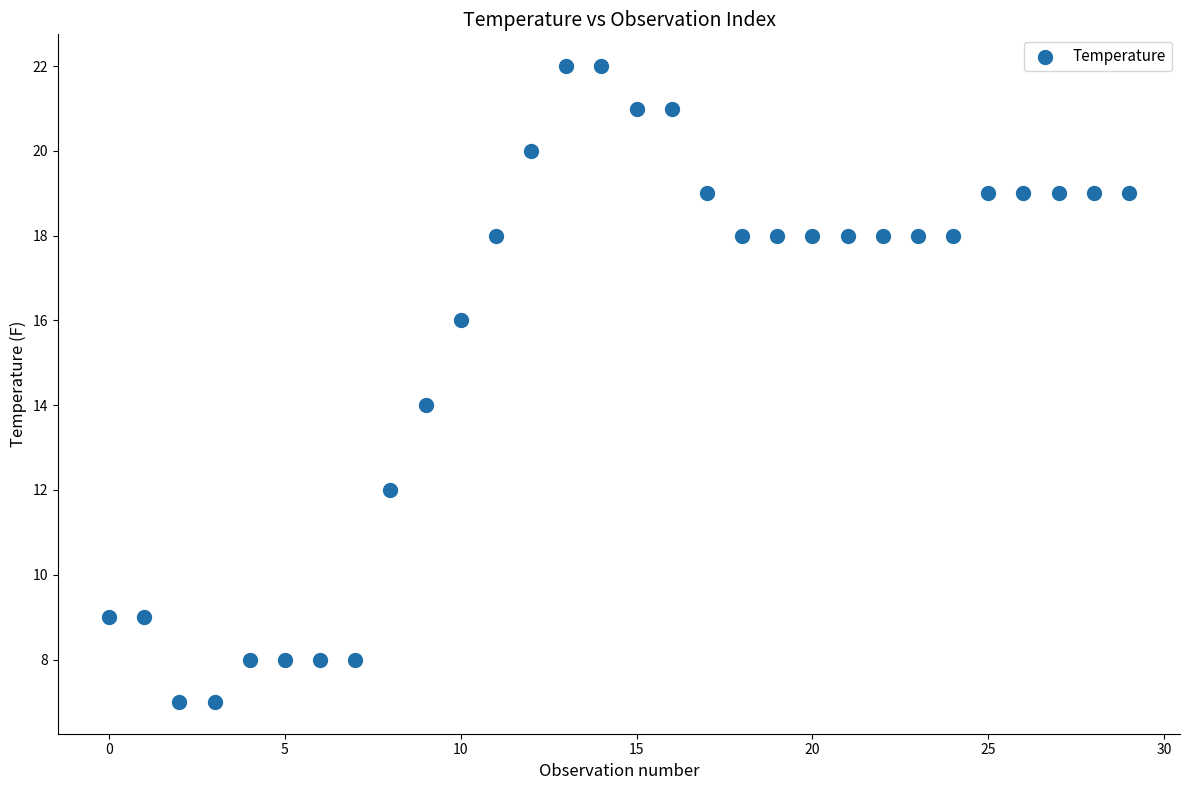

What is the range of Y values (max minus min)?

15